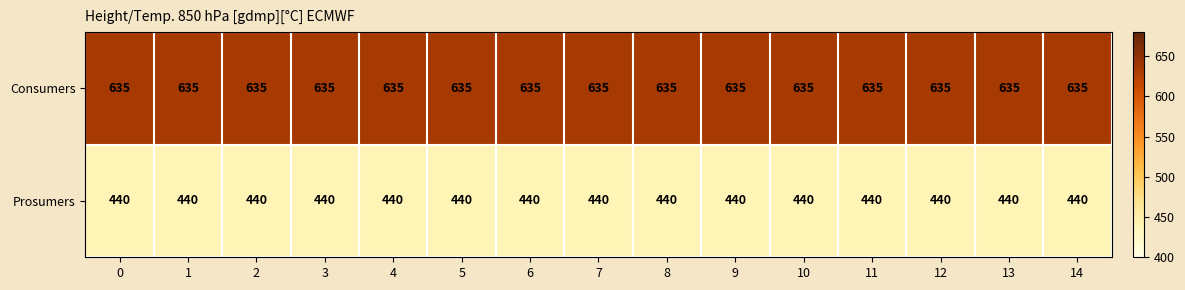

At 6, list the series in order from largest to smallest.

Consumers, Prosumers